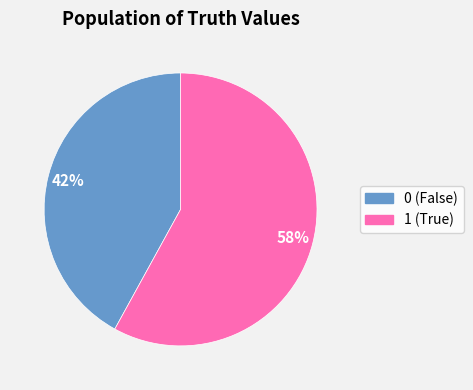

To the nearest percent, what is the average slice percentage?

50%